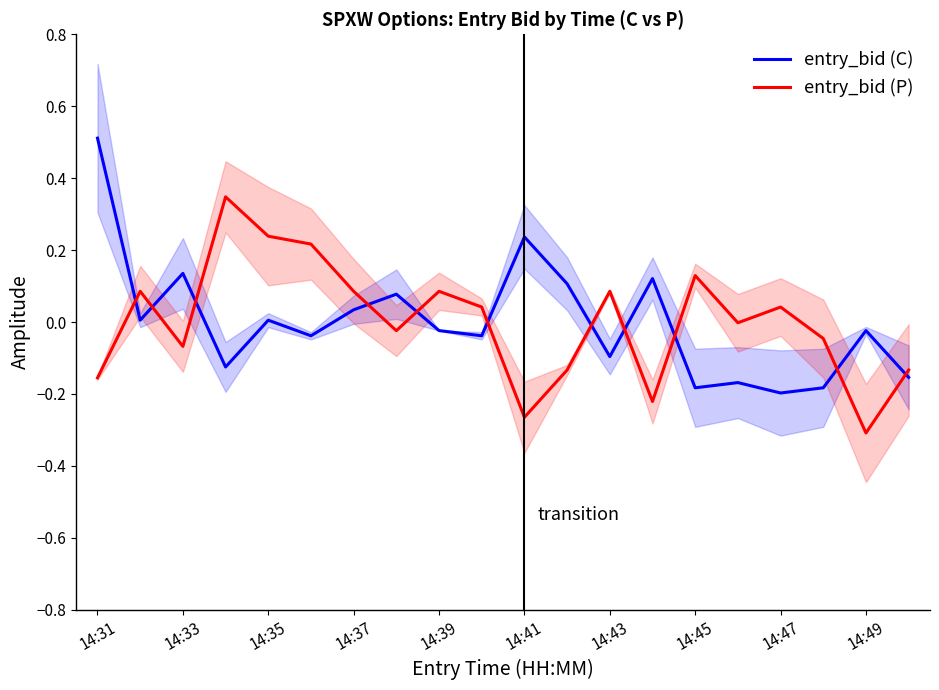

Rank the series by their maximum value, from highest to lowest.

entry_bid (C), entry_bid (P)